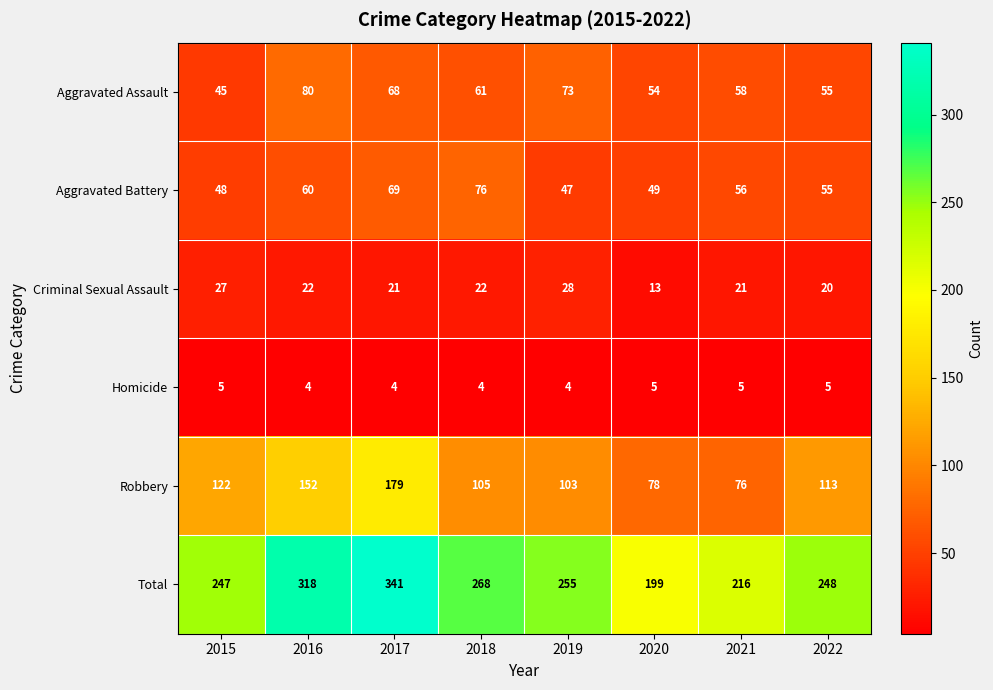

Where does the Robbery series first go above 113?

2015